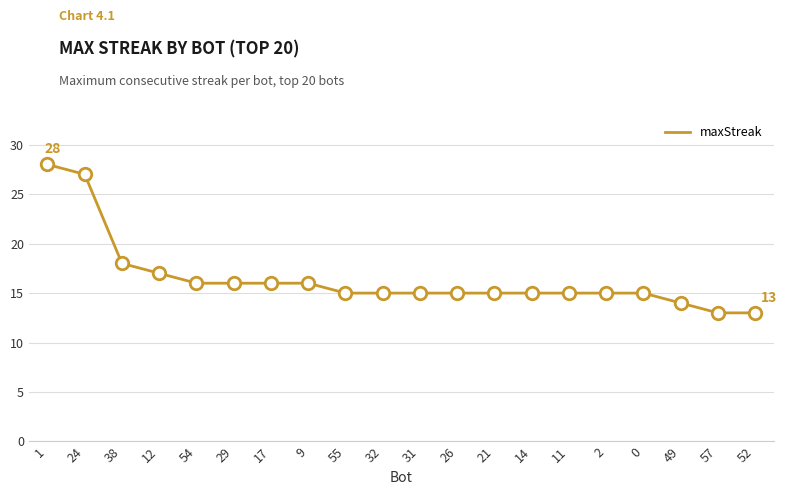

What is the difference between the maximum and minimum values?

15